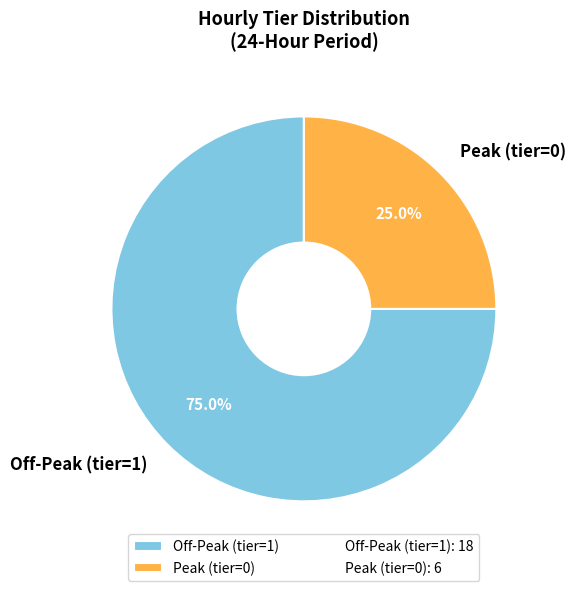

How much of the chart is everything except Peak (tier=0)?

75.0%